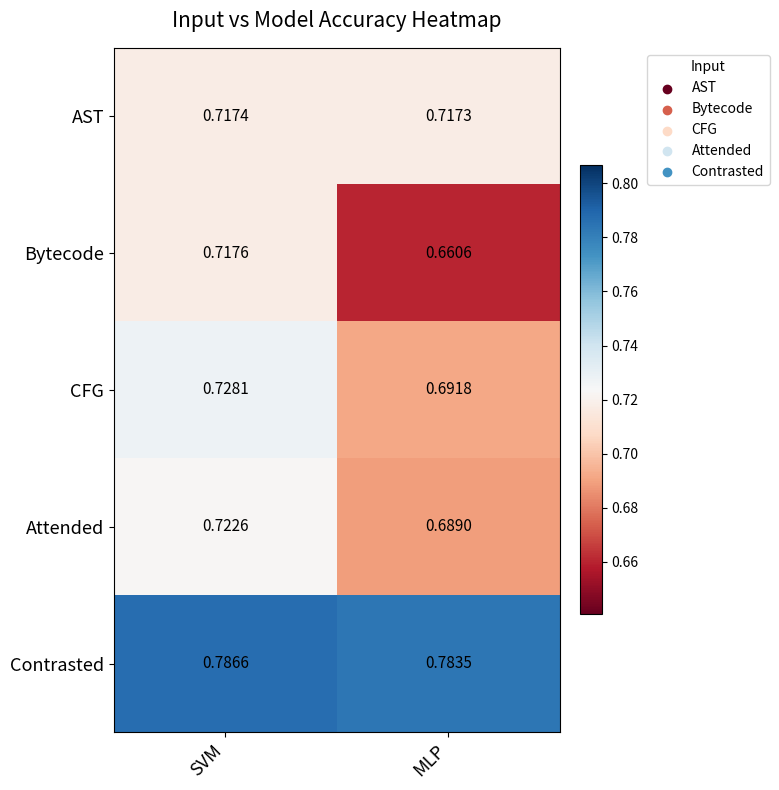

Which series changed the most between SVM and MLP?

Bytecode